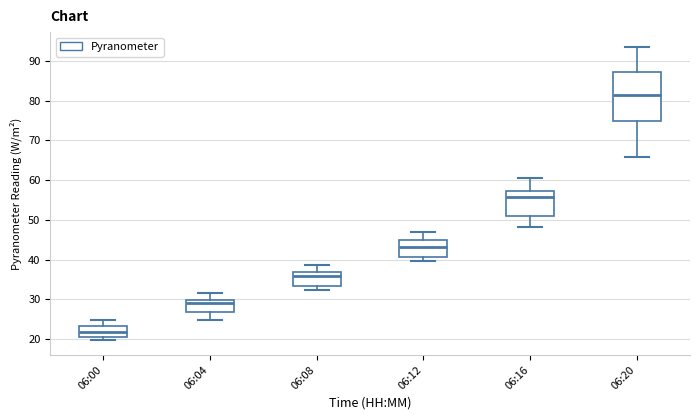

Reading left to right, transcribe this box plot: for each box, give where its median line is, the range the box spans, and where its two whiskers end, as read against the y-axis. The values are not printed on the chart, so give them approximately, as read against the axis.

06:00: median 22, box 21 to 23, whiskers 20 to 25
06:04: median 29, box 27 to 30, whiskers 25 to 32
06:08: median 36, box 33 to 37, whiskers 32 to 39
06:12: median 43, box 41 to 45, whiskers 40 to 47
06:16: median 56, box 51 to 57, whiskers 48 to 61
06:20: median 82, box 75 to 87, whiskers 66 to 94